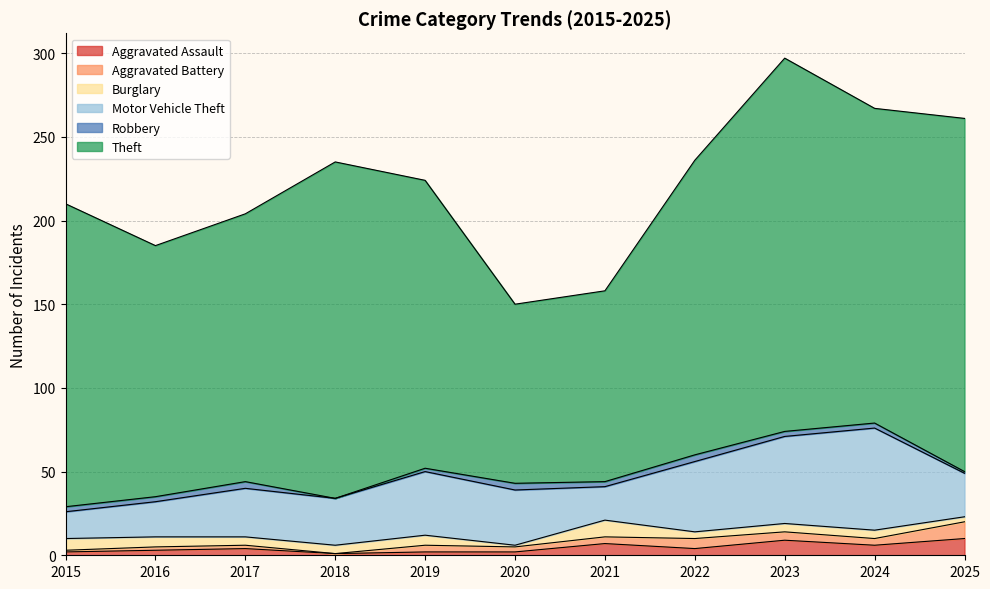

What is the average value of the Aggravated Battery series?

4